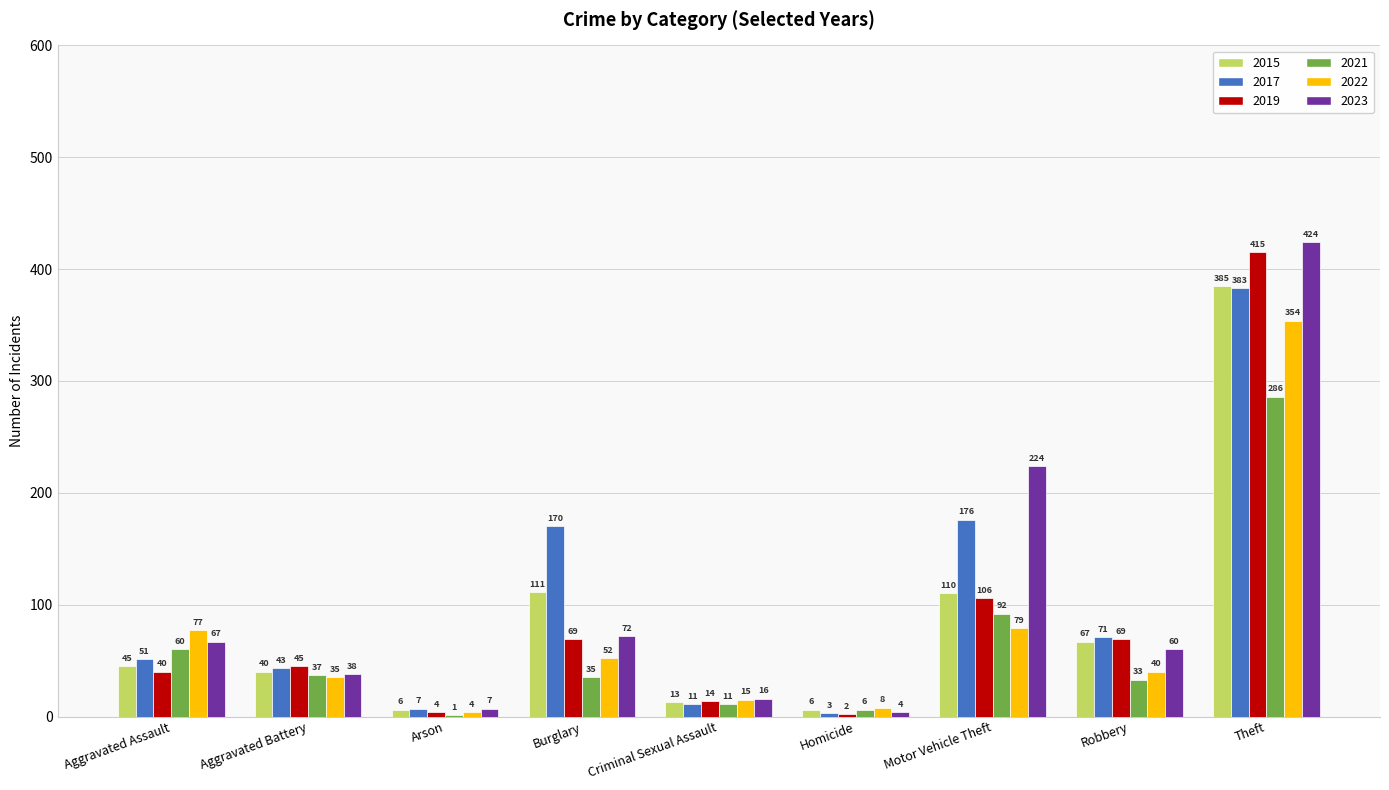

Which category has the highest value in the 2021 series?

Theft